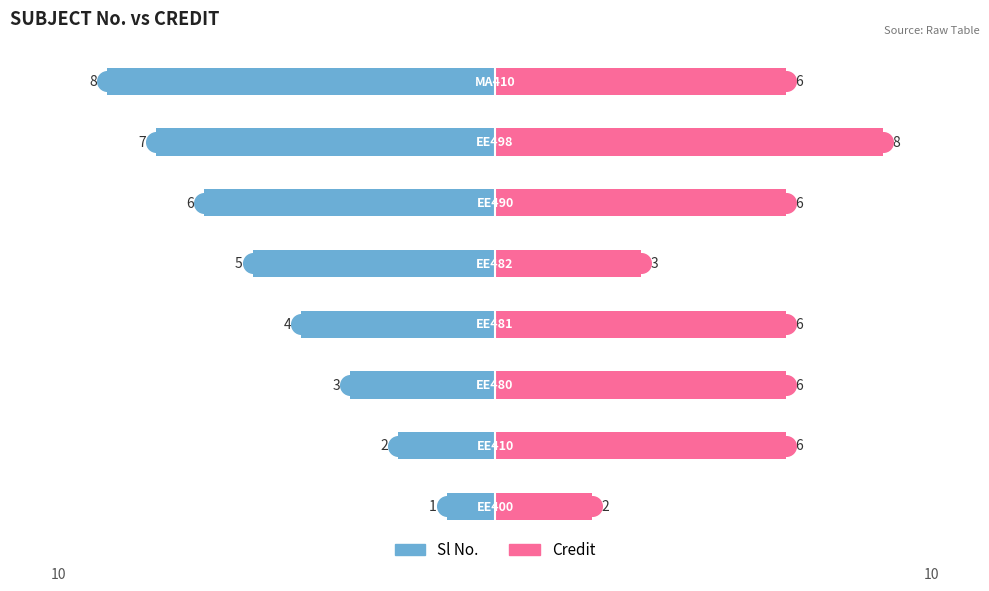

Which series contains the highest Y value?

Credit